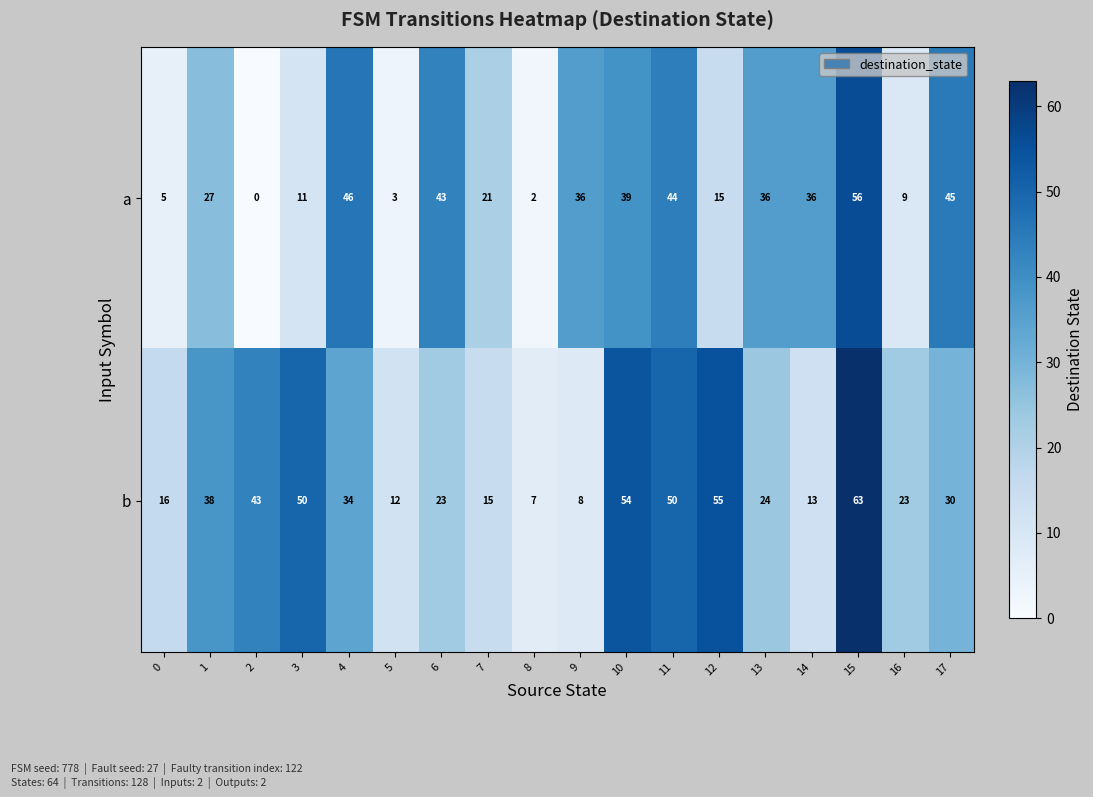

Rank the series by their maximum value, from lowest to highest.

a, b